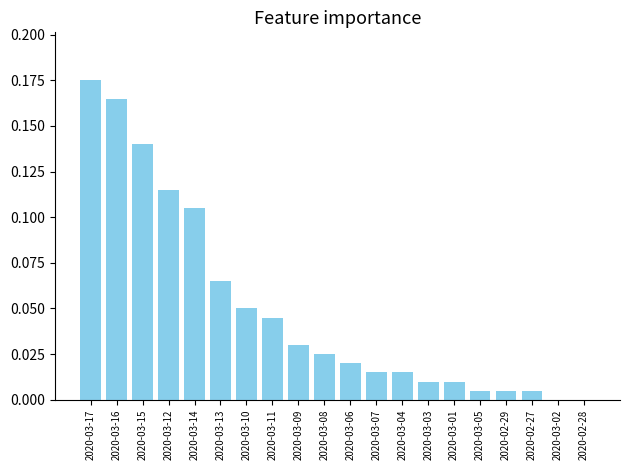

The value at 2020-03-15 is 0.0. True or false?

False